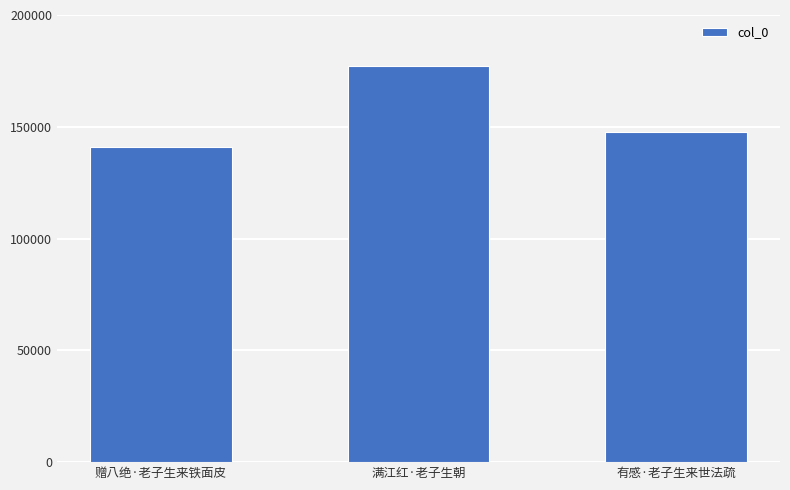

List the labels in order of value, smallest first.

赠八绝·老子生来铁面皮, 有感·老子生来世法疏, 满江红·老子生朝